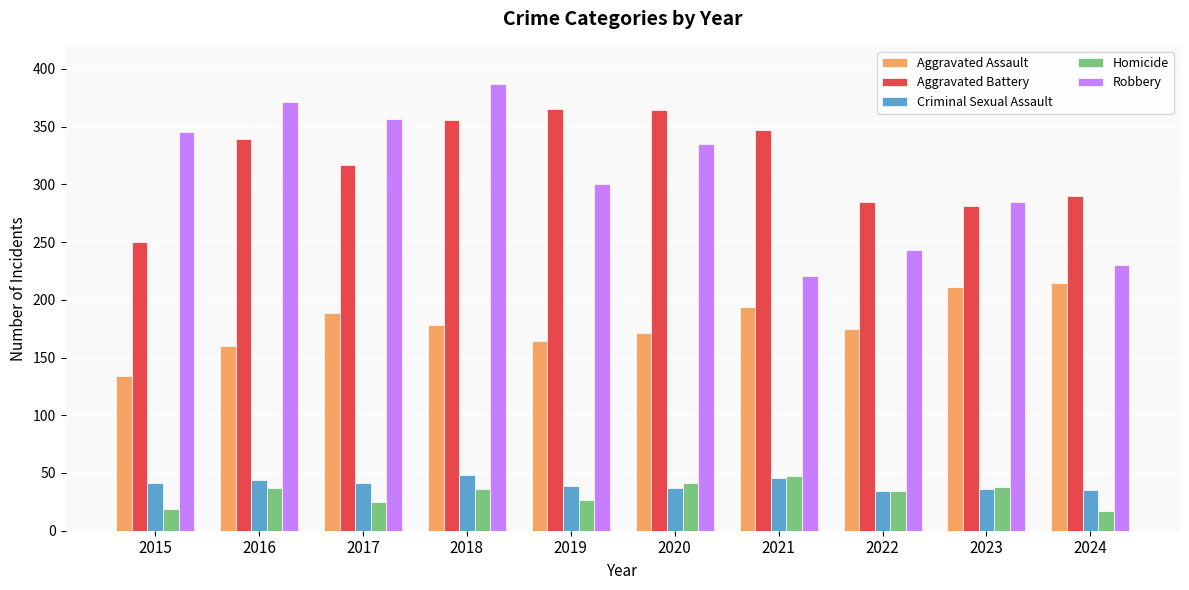

Which series has the largest total across all categories?

Aggravated Battery